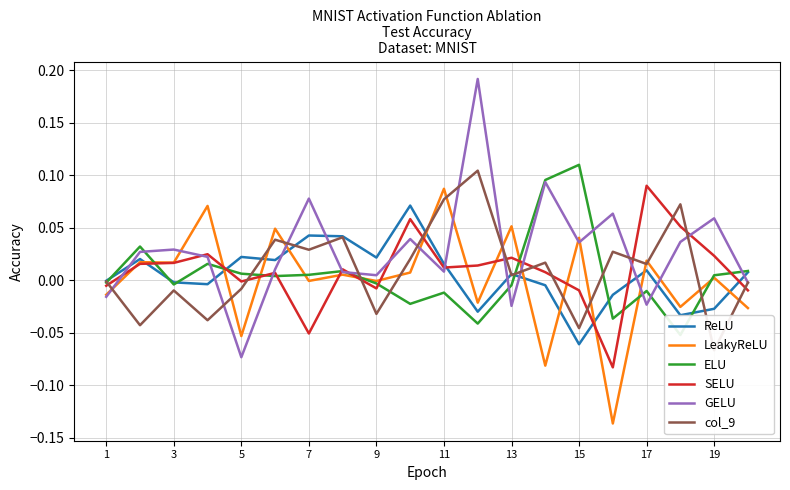

True or false: col_9 and ReLU intersect in this chart.

True